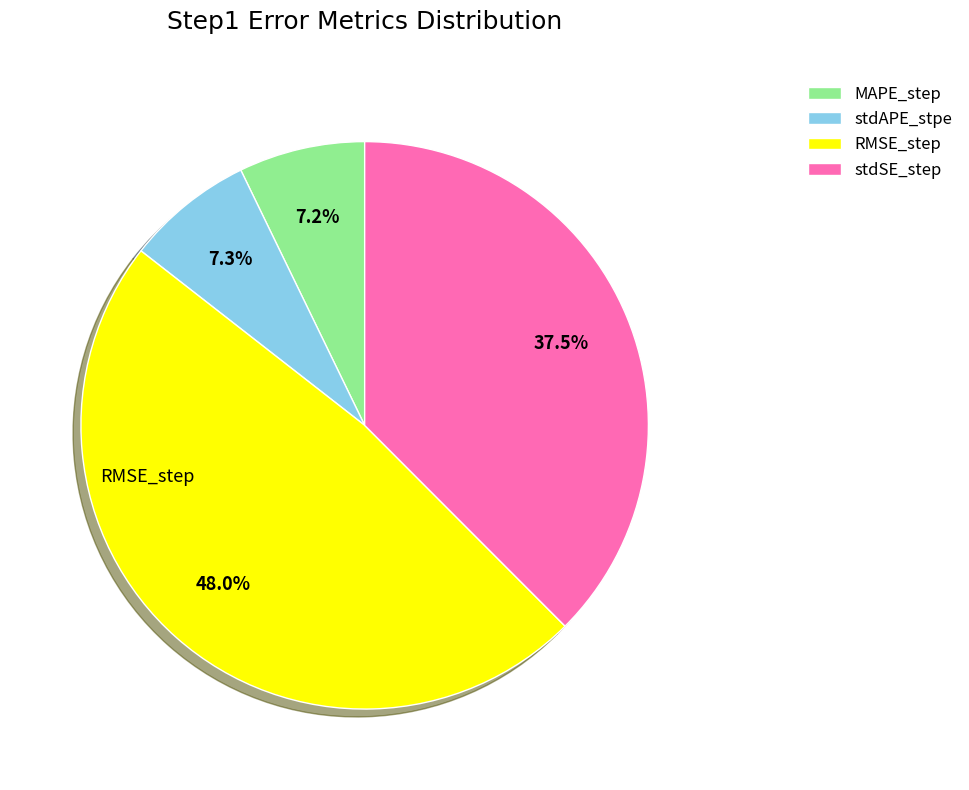

Is there a majority slice in this chart?

No